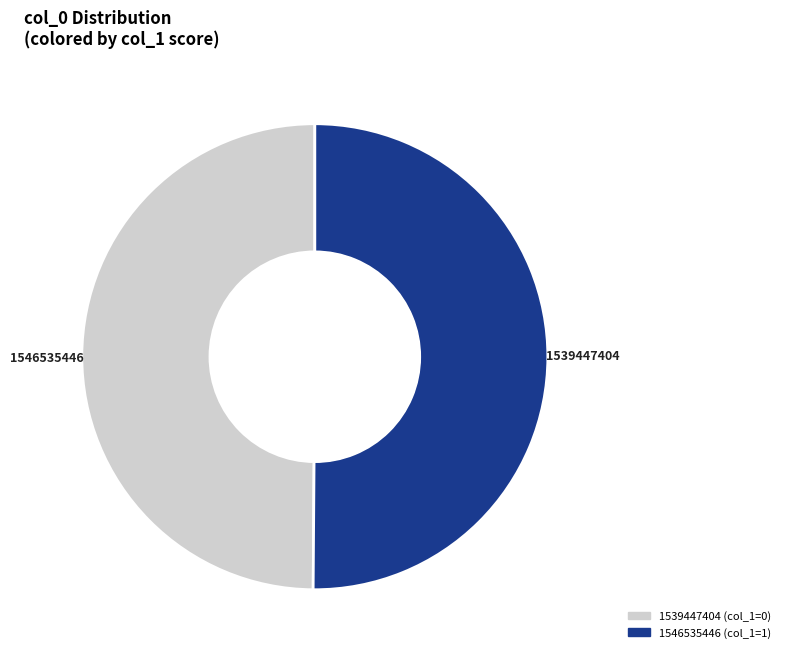

Combined, do 1539447404 and 1546535446 account for over 50%?

Yes